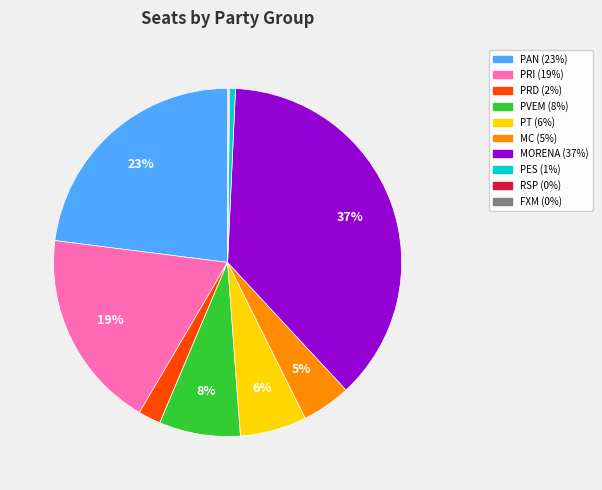

The MC slice represents 5% of the pie. True or false?

True